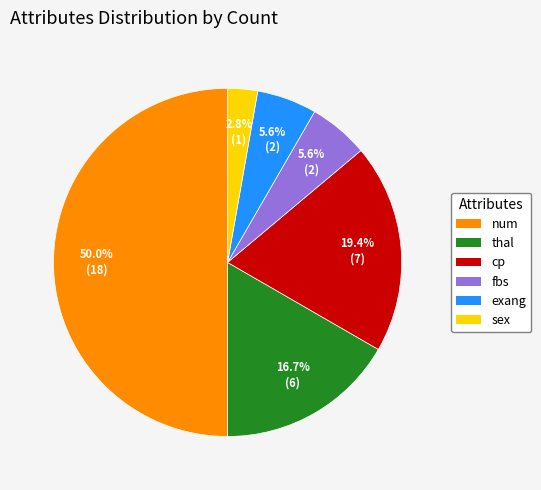

Which has a higher value, thal or fbs?

thal